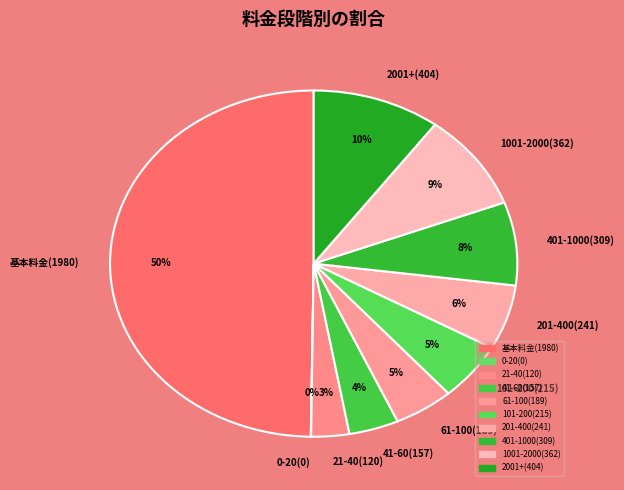

Do 基本料金(1980) and 41-60(157) together represent more than half of the pie?

Yes